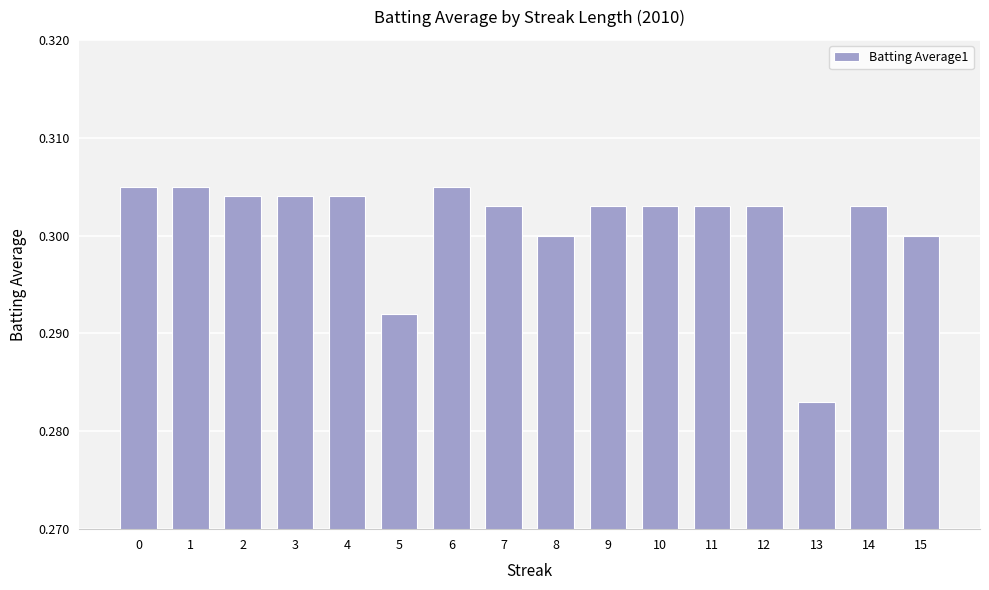

At which category does the chart reach its minimum across all series?

13